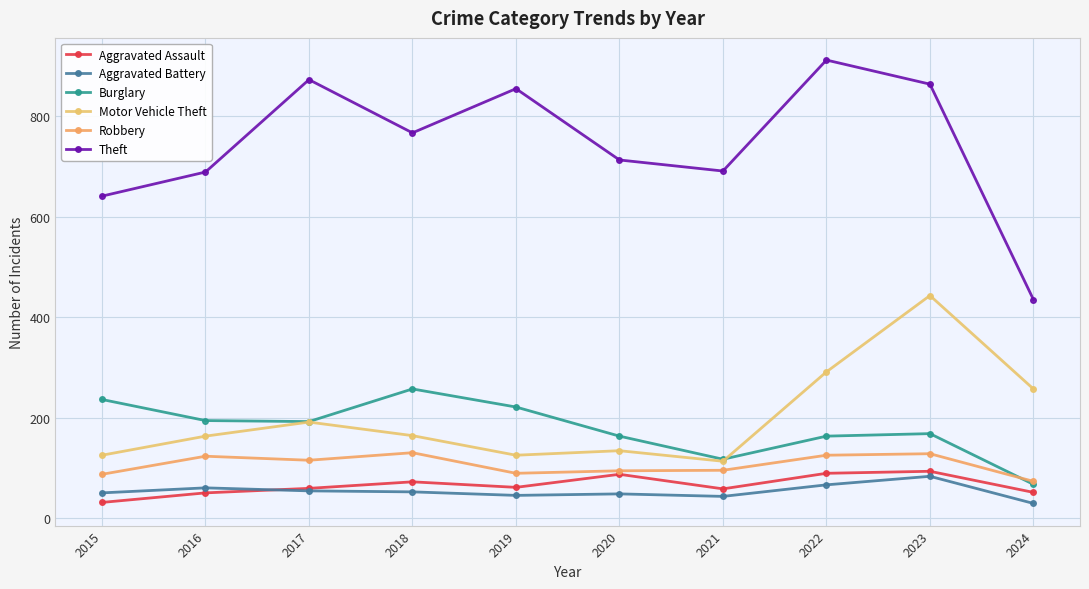

List the series in order of their peak value, lowest first.

Aggravated Battery, Aggravated Assault, Robbery, Burglary, Motor Vehicle Theft, Theft